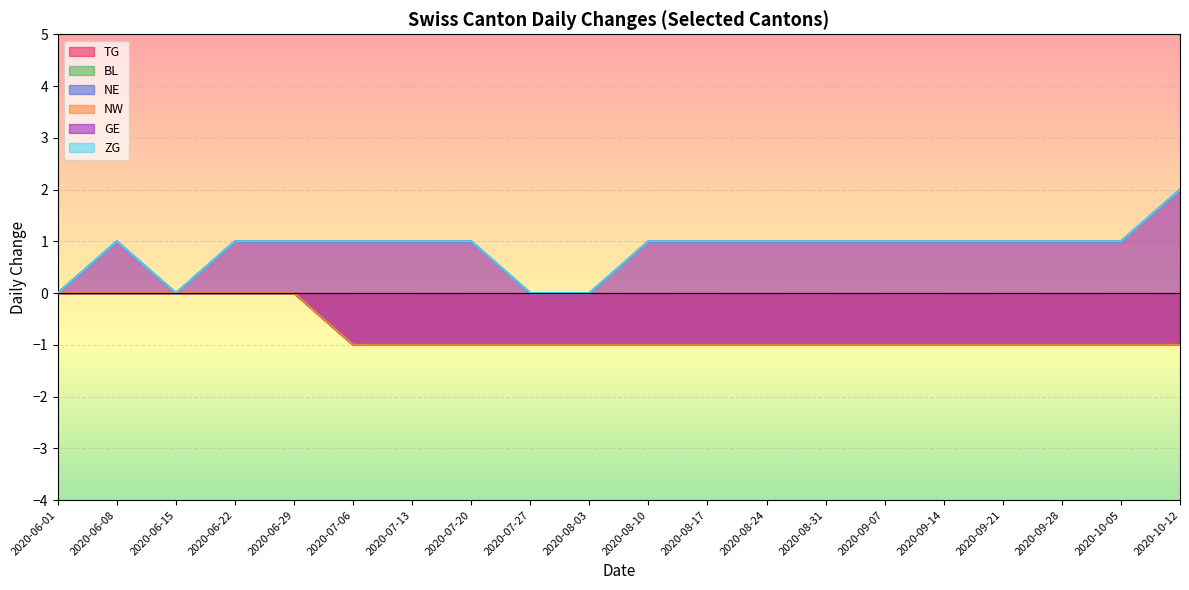

In GE, how many points are higher than both neighbors (excluding endpoints)?

1